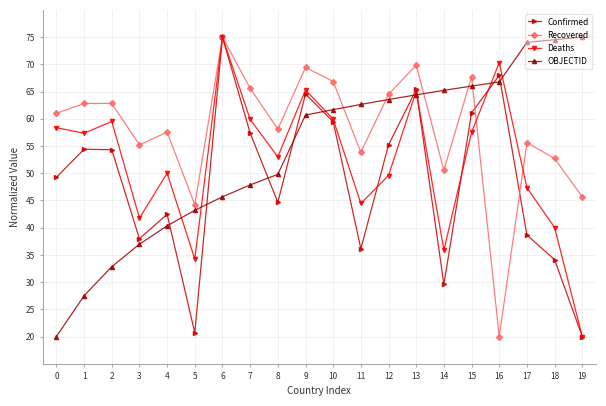

Does the chart display data point markers on the line(s)?

Yes